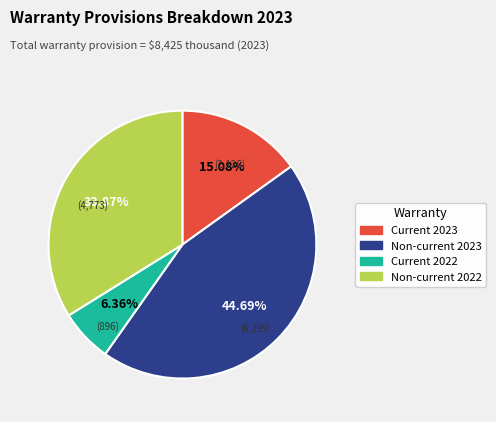

Does any single category account for the majority?

No